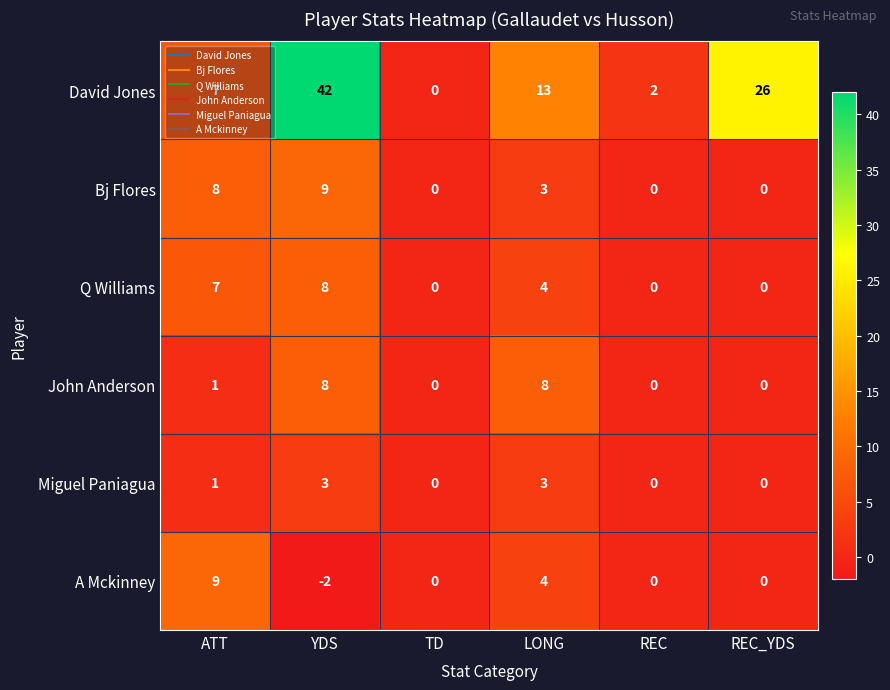

Between ATT and LONG, which series saw the biggest shift?

John Anderson